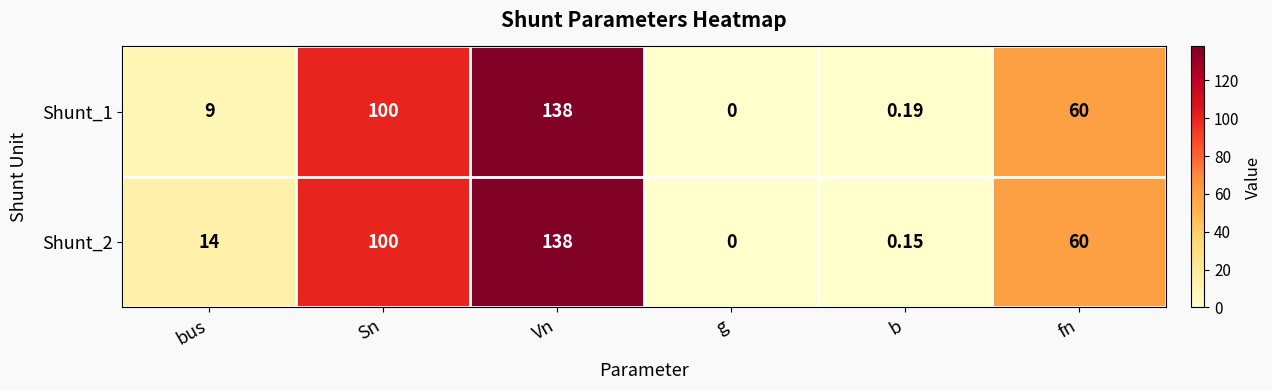

Count the number of data series in this chart.

2